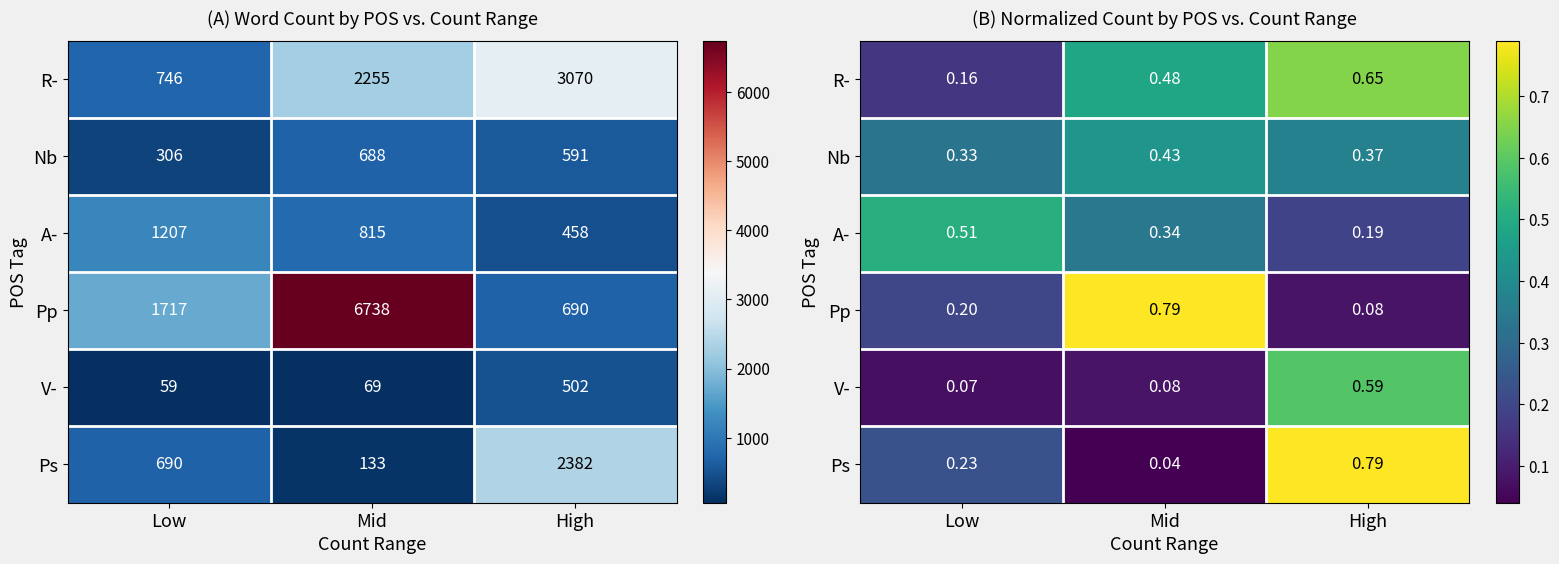

Rank the categories by R- value from highest to lowest.

High, Mid, Low